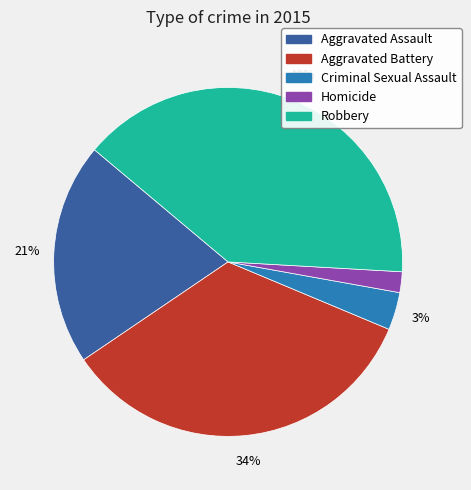

Do Aggravated Assault and Homicide together represent more than half of the pie?

No